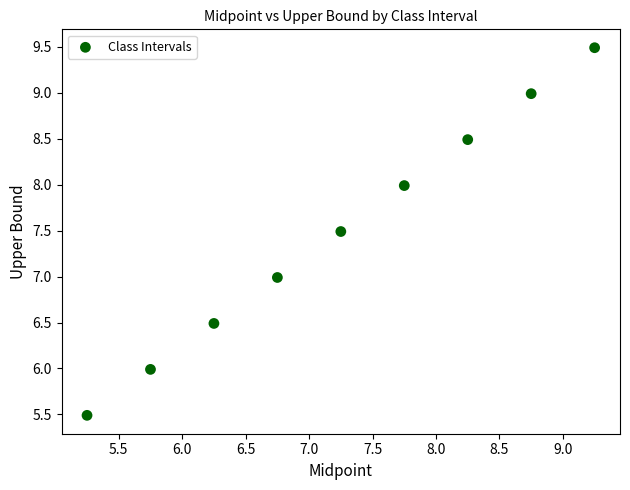

What is the average X value?

7.2